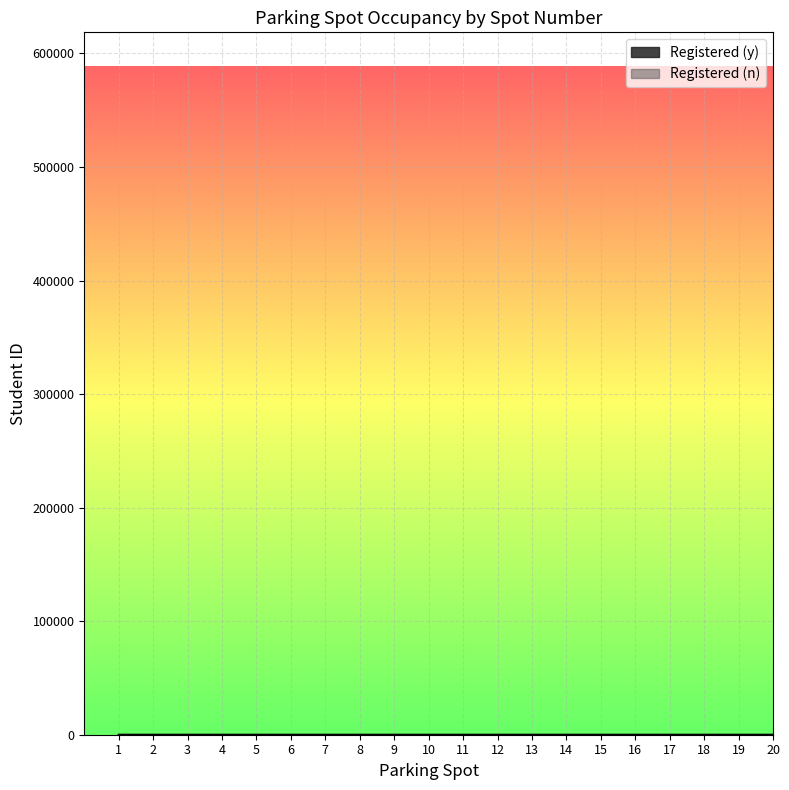

What is the sum of all values?

1